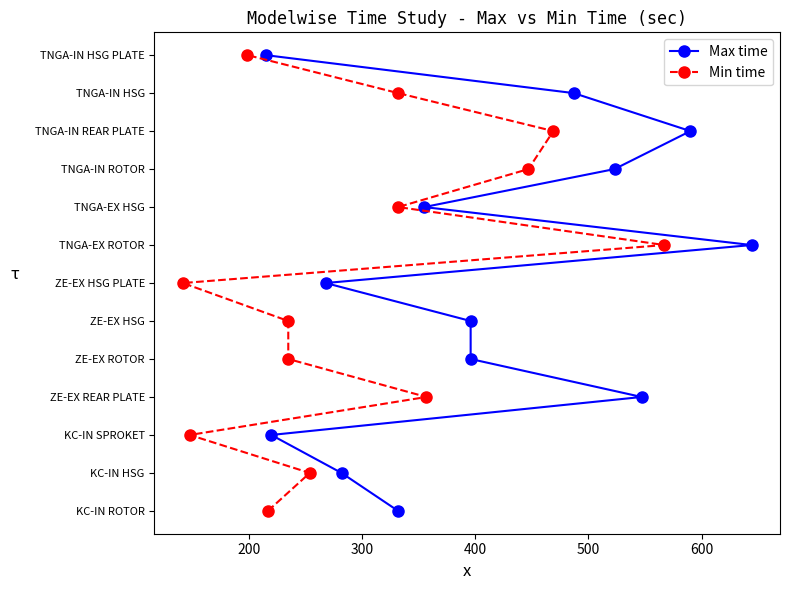

The value of Min time at 300 is 3. True or false?

False